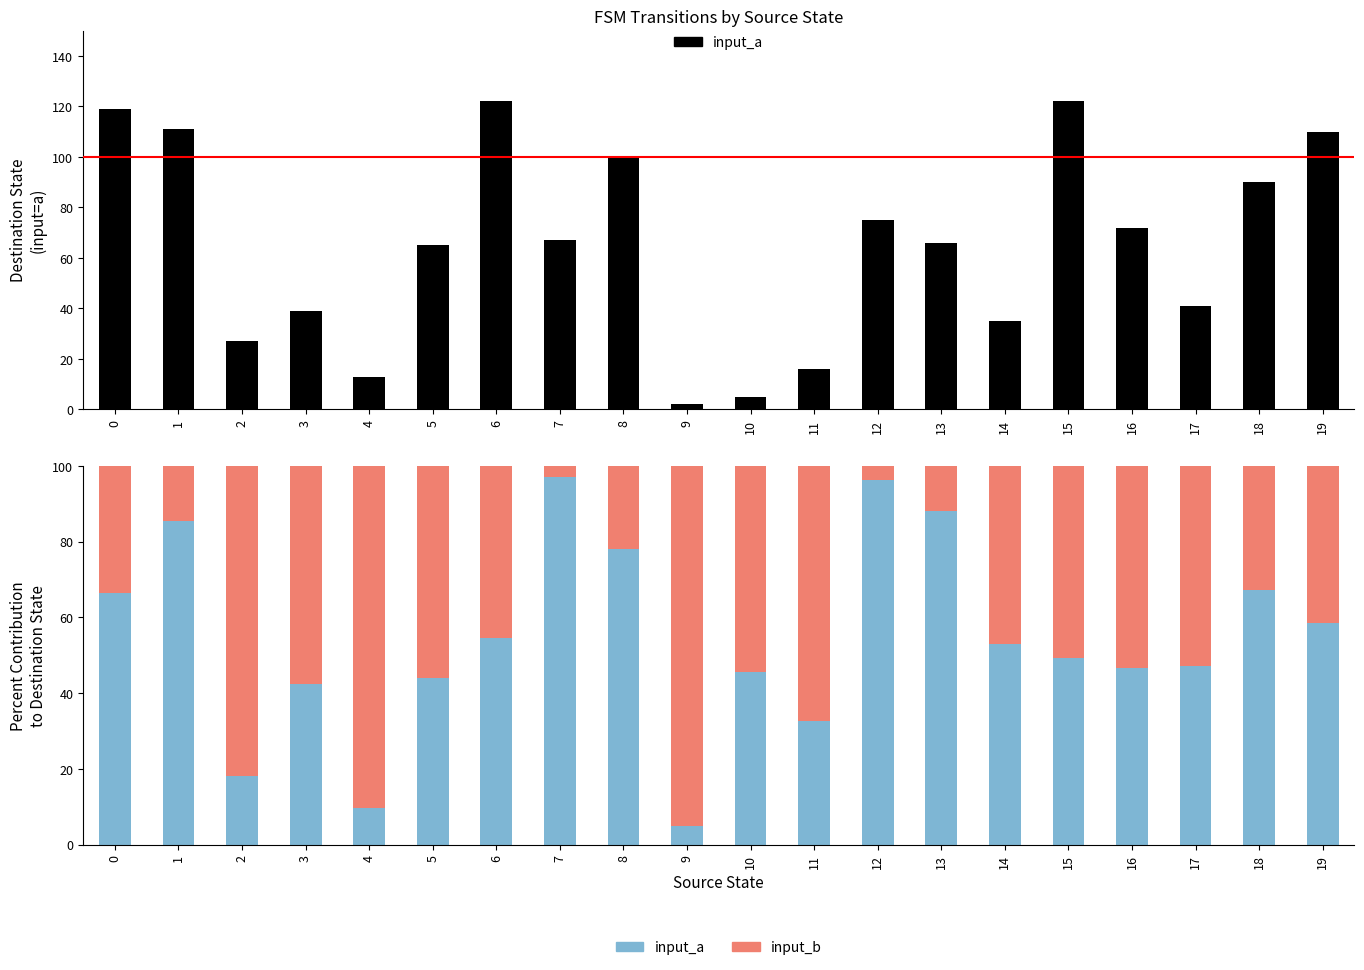

At which label does input_a reach its minimum?

9